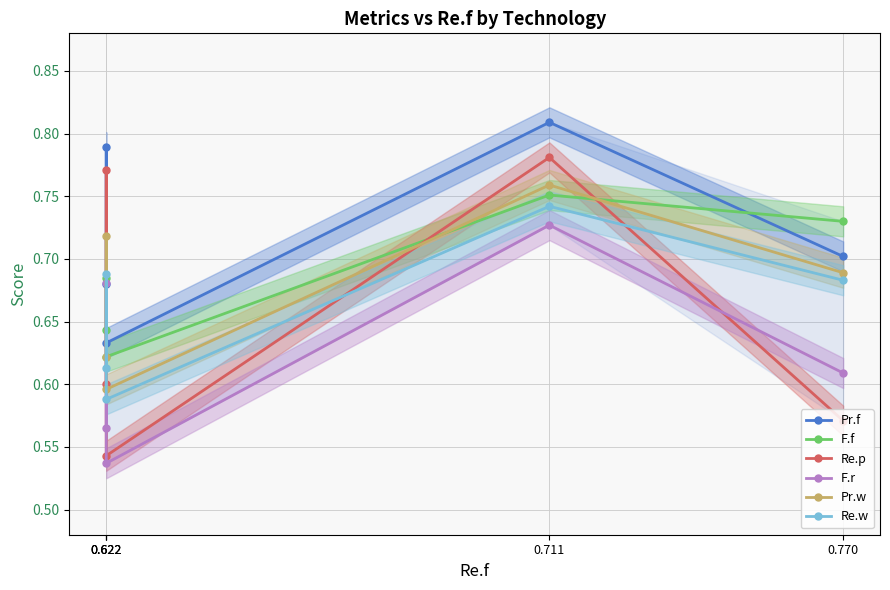

Is this an area chart (filled region under the line)?

No